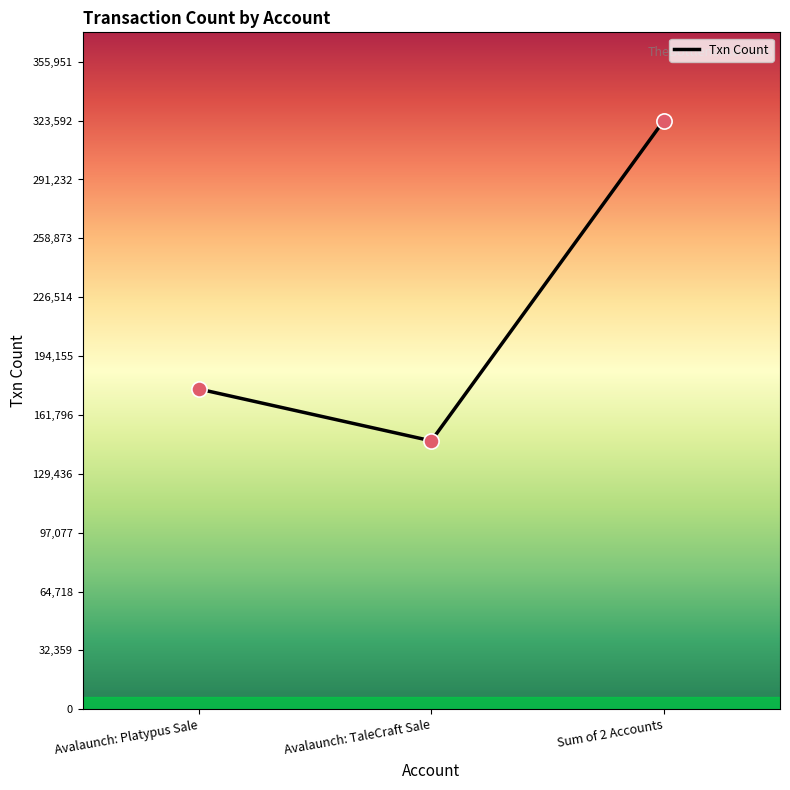

What is the ratio of the value at Avalaunch: Platypus Sale to the value at Avalaunch: TaleCraft Sale?

1.2